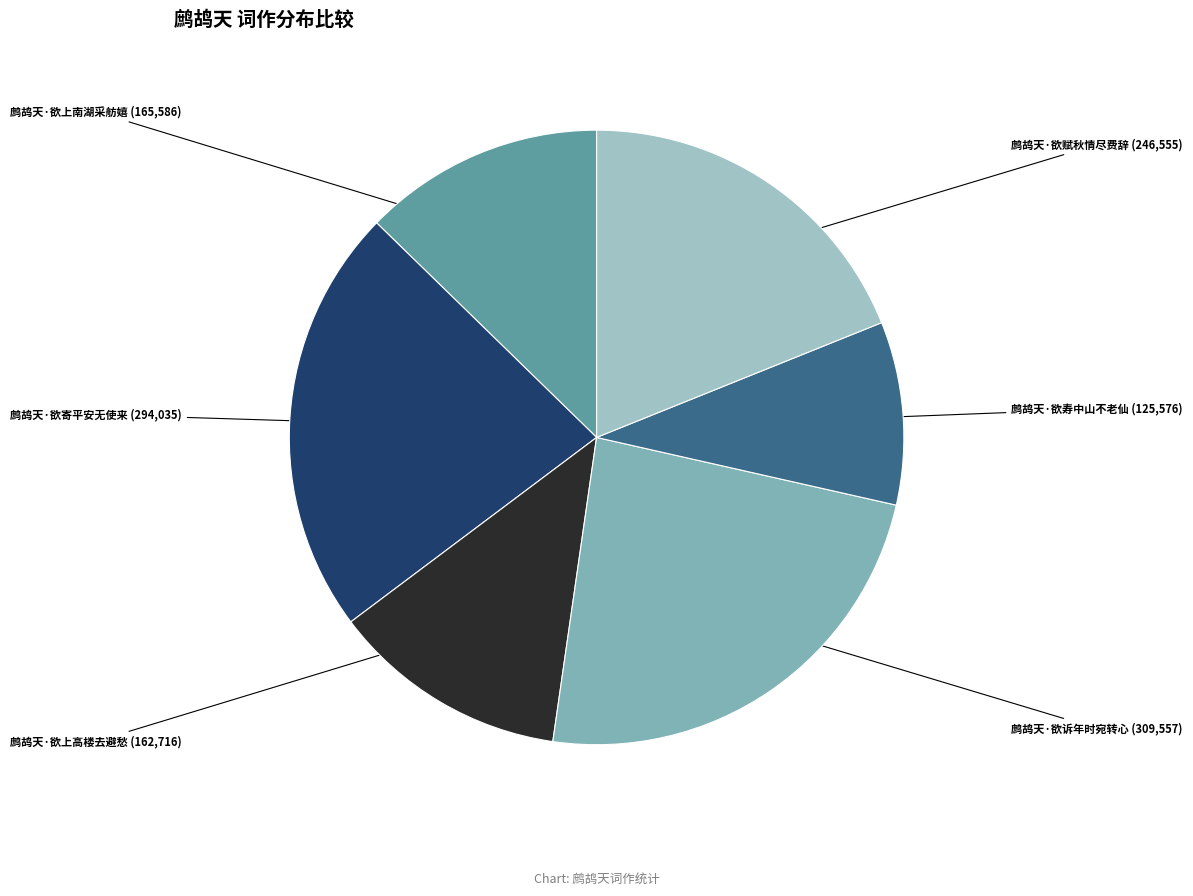

Is there a majority slice in this chart?

No